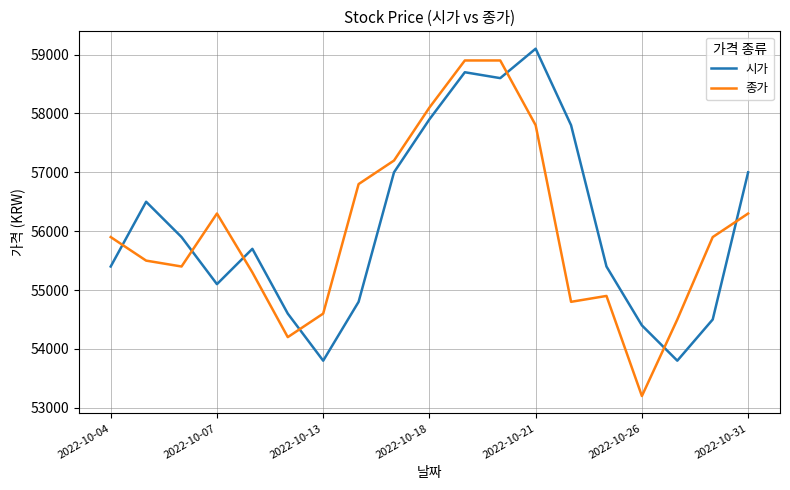

What is the difference between the maximum and minimum values in the 종가 series?

5700